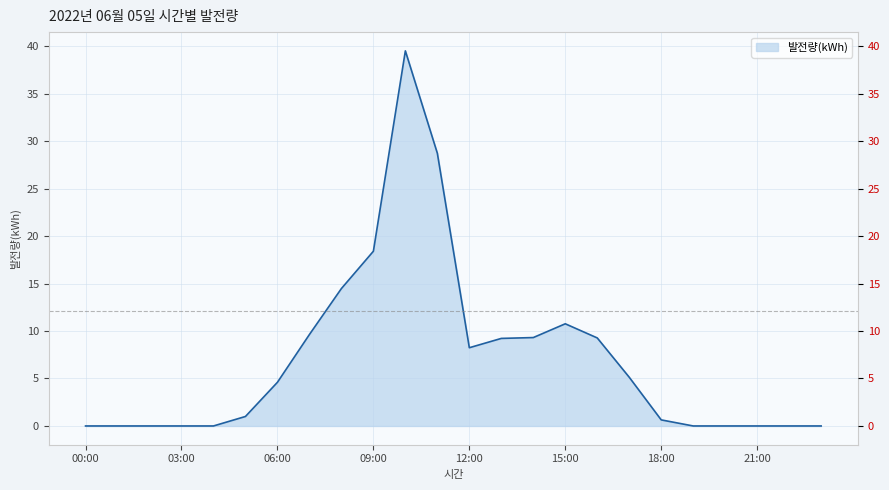

The chart shows a value of 4.3 at 14:00. True or false?

False